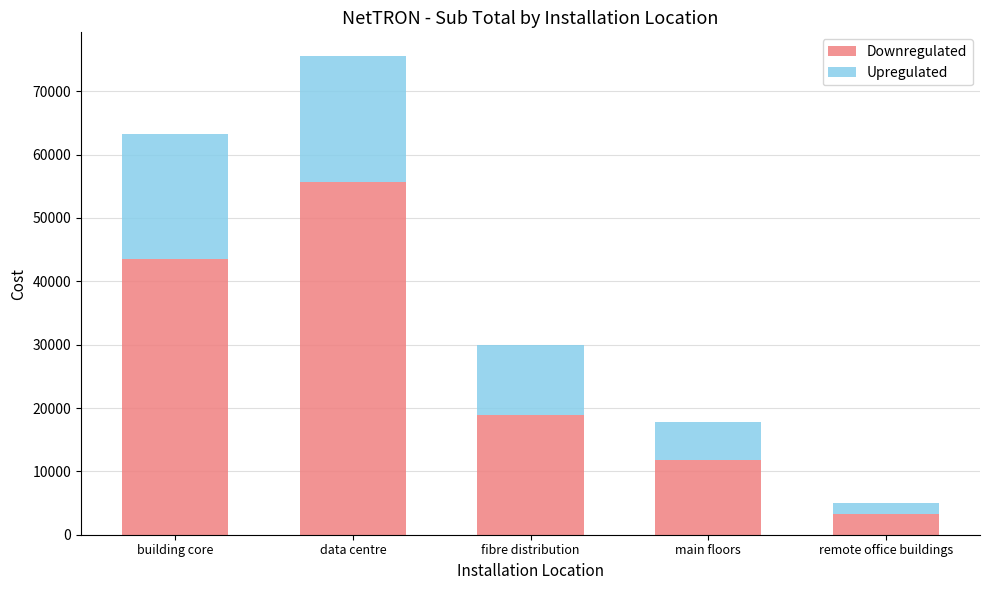

At which category is the sum across all series the highest?

data centre